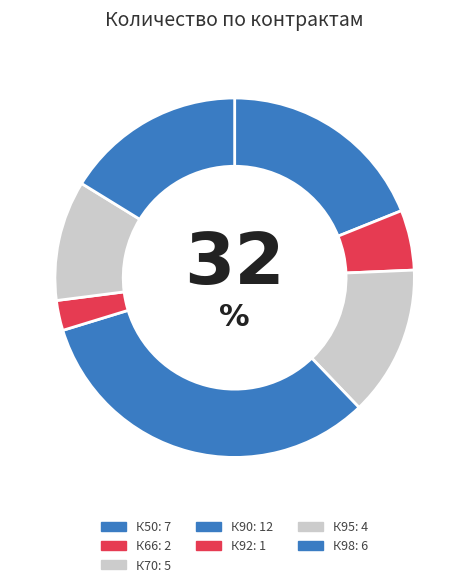

Count the number of slices in the pie.

7